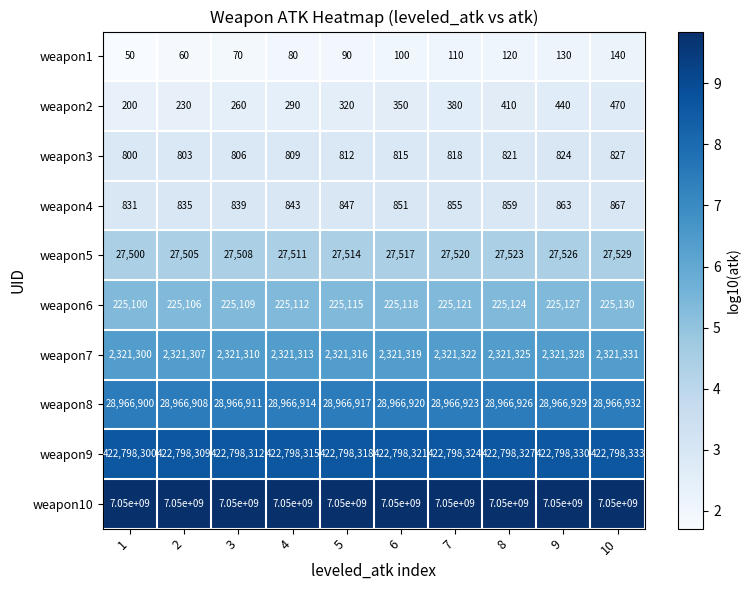

What is the minimum value shown in the chart?

50